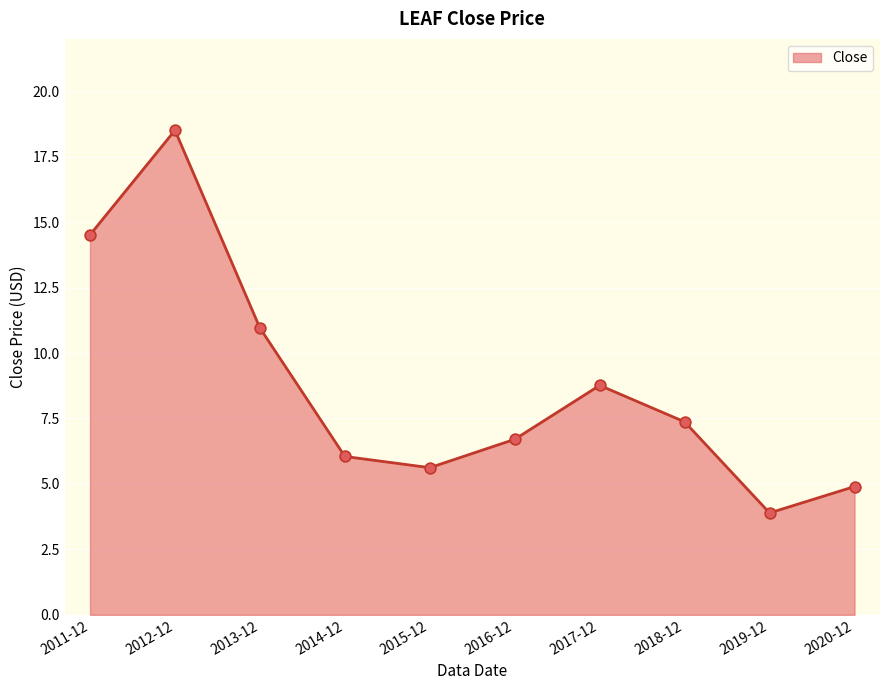

What is the change in value from 2012-12 to 2016-12?

-11.8